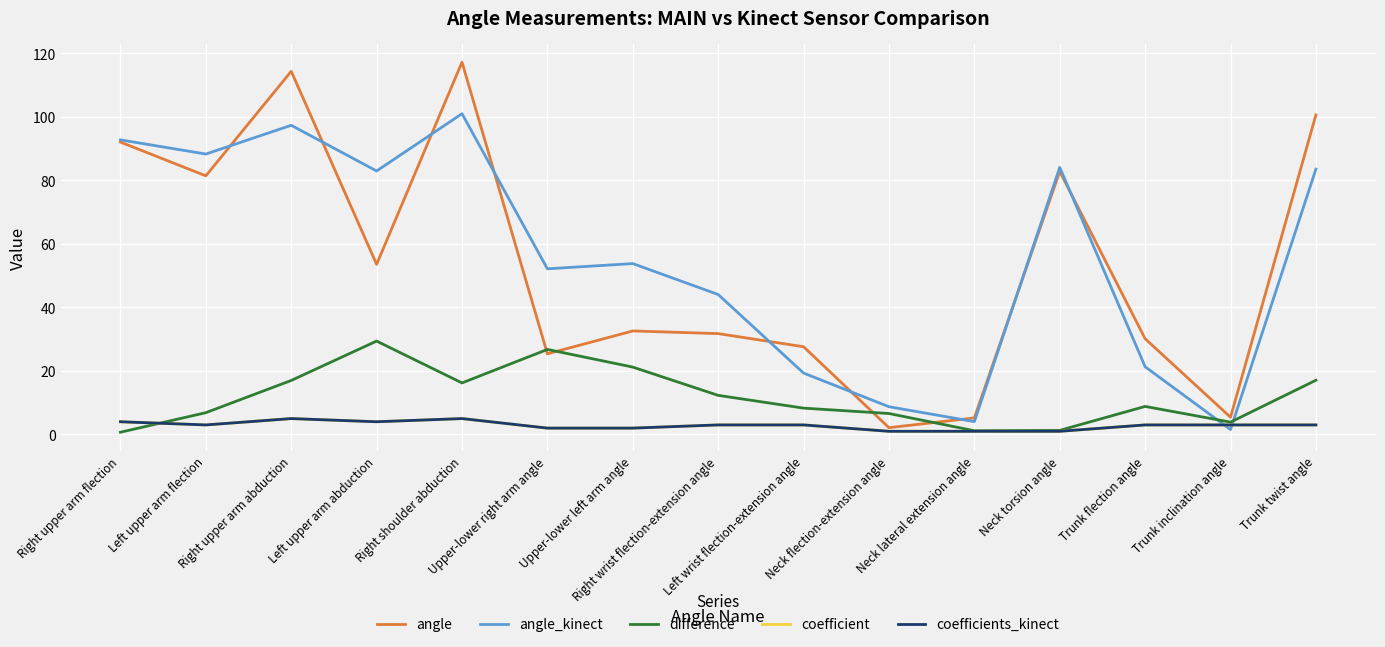

At how many categories does at least one series exceed 6?

13